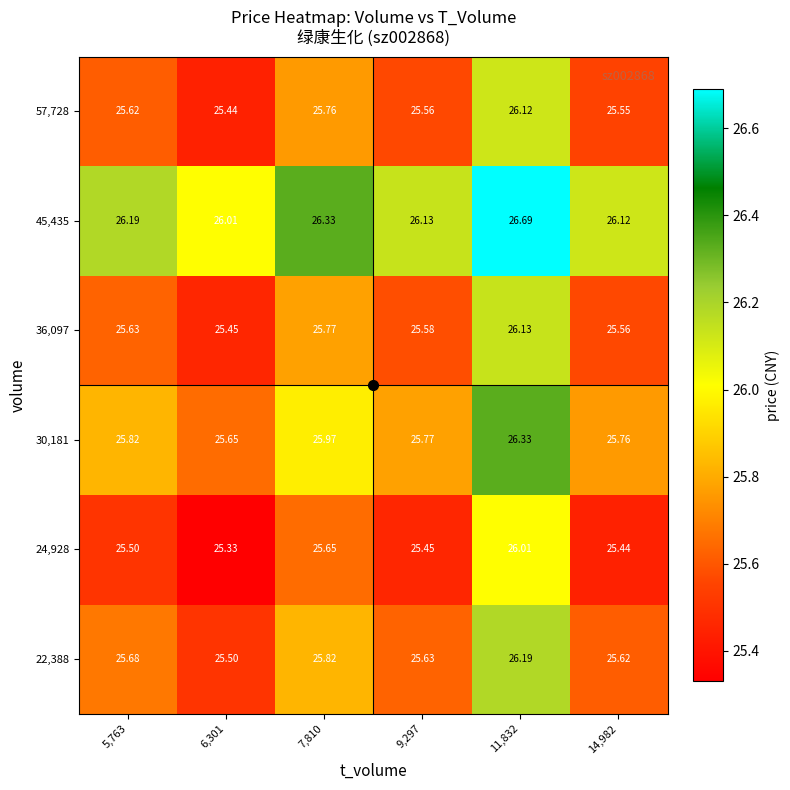

What is the total value across all series at 14,982?

154.1